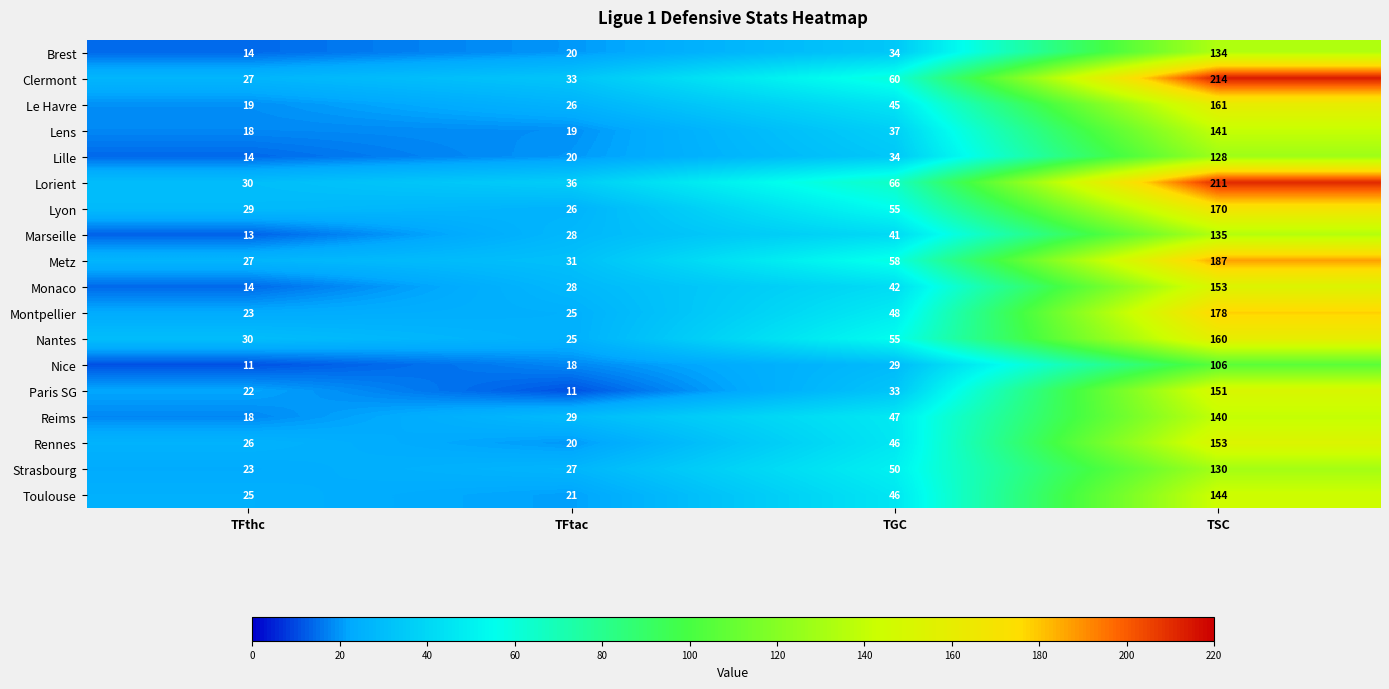

Which series has the widest spread of values?

Clermont